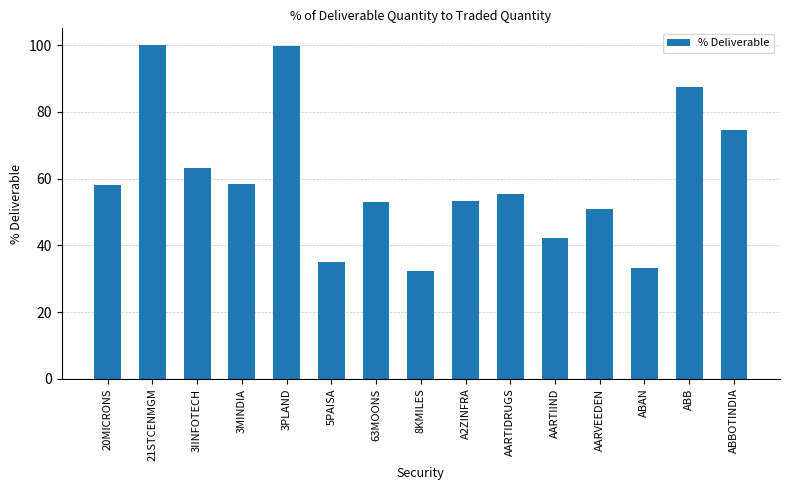

What is the value of the 1st bar from the left?

58.1